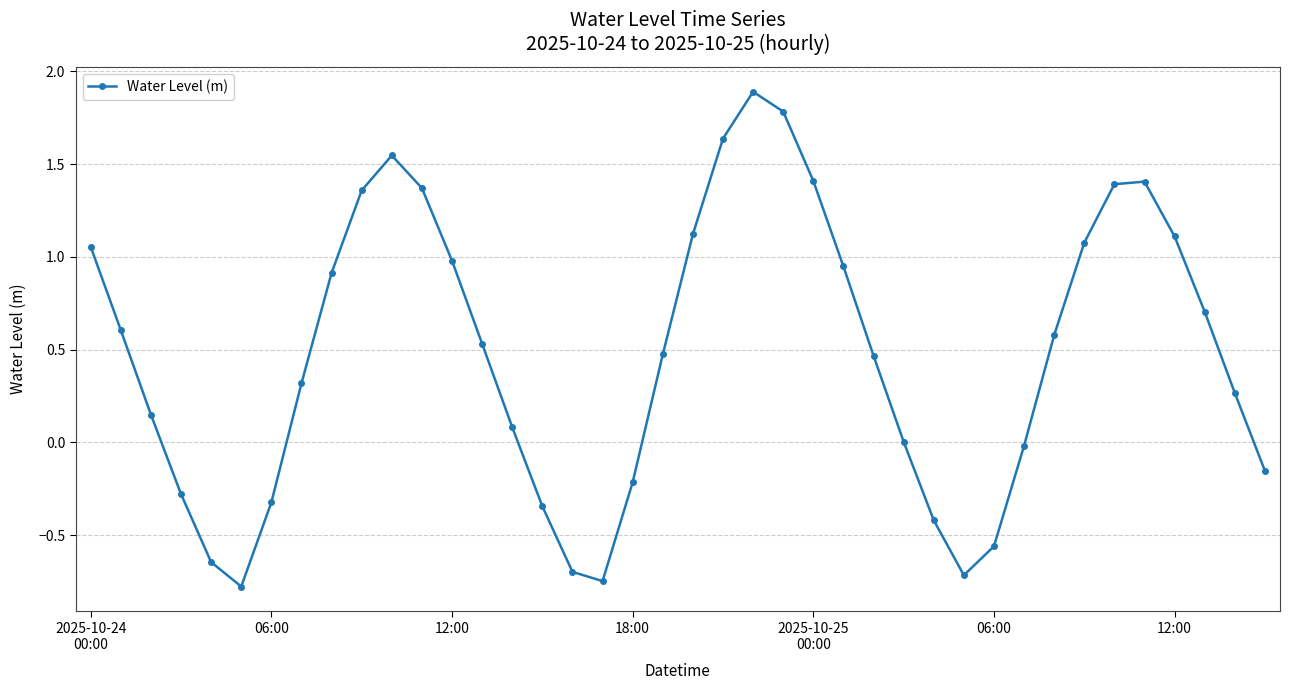

What is the value of the 24th point from the left?

1.8